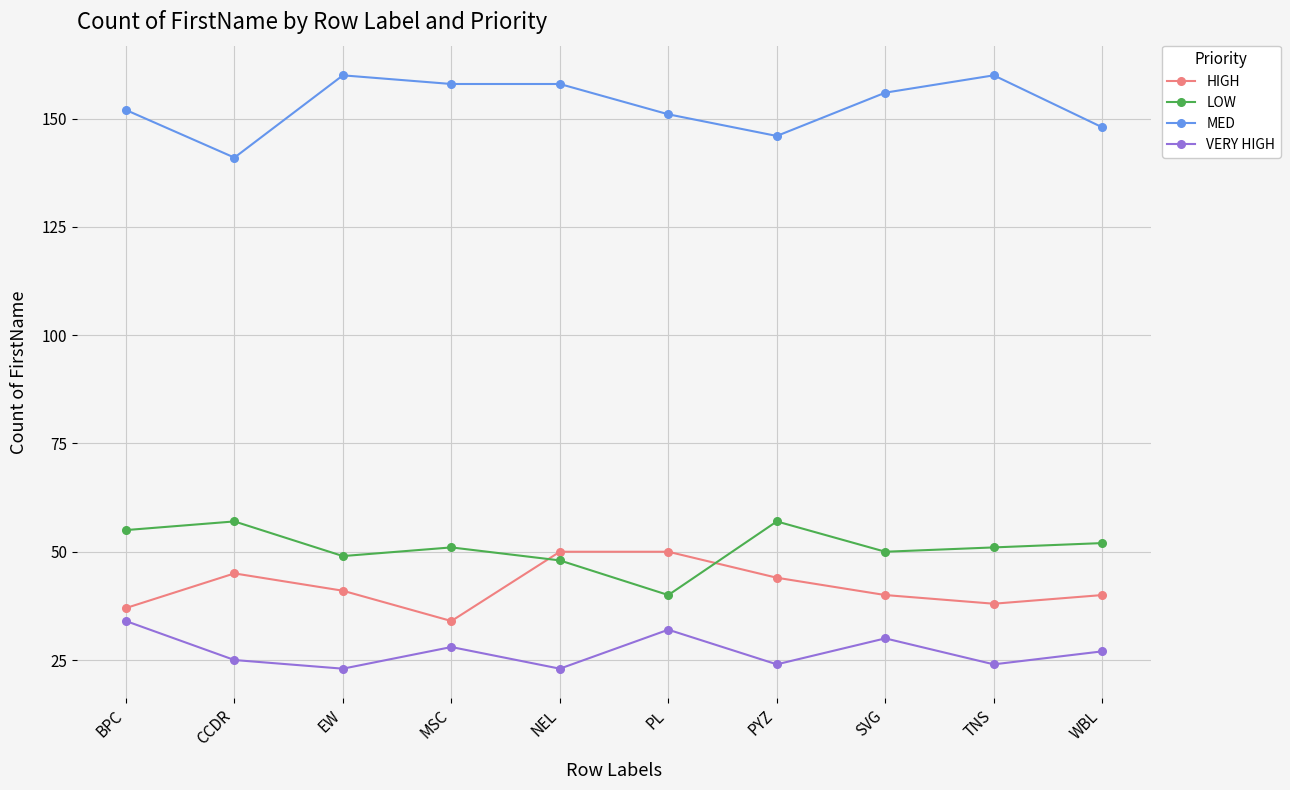

What is the sum of the LOW values at NEL and CCDR?

105